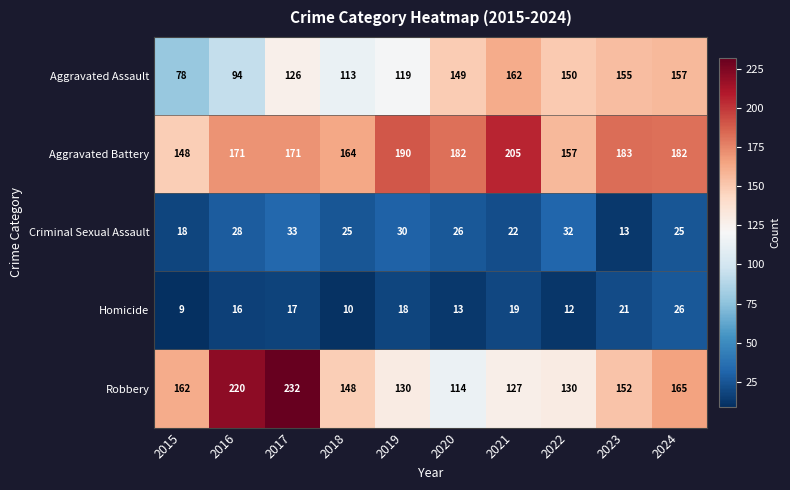

What is the total value across all series at 2022?

481